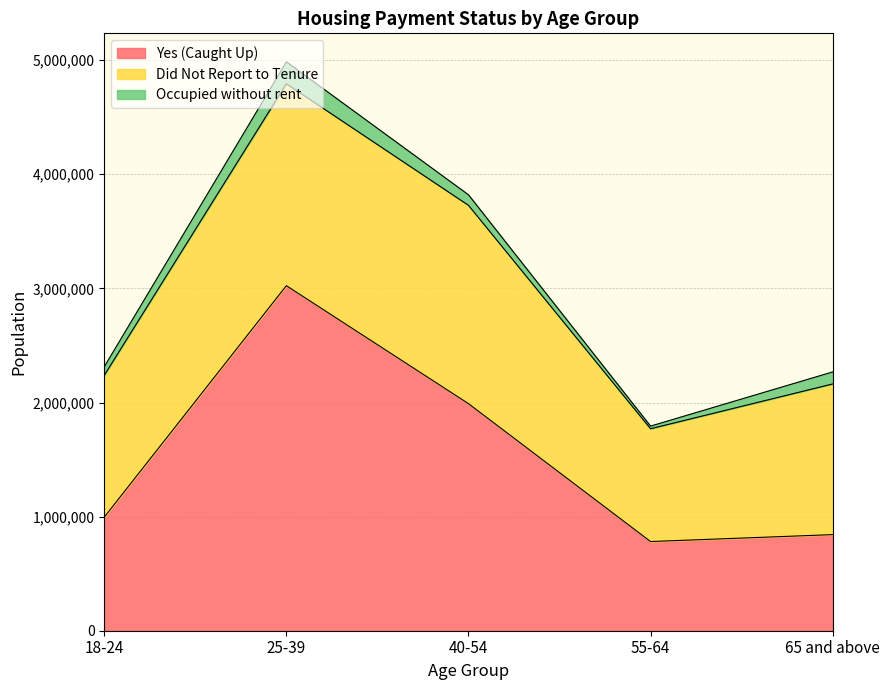

What is the sum of all Did Not Report to Tenure values?

7058907